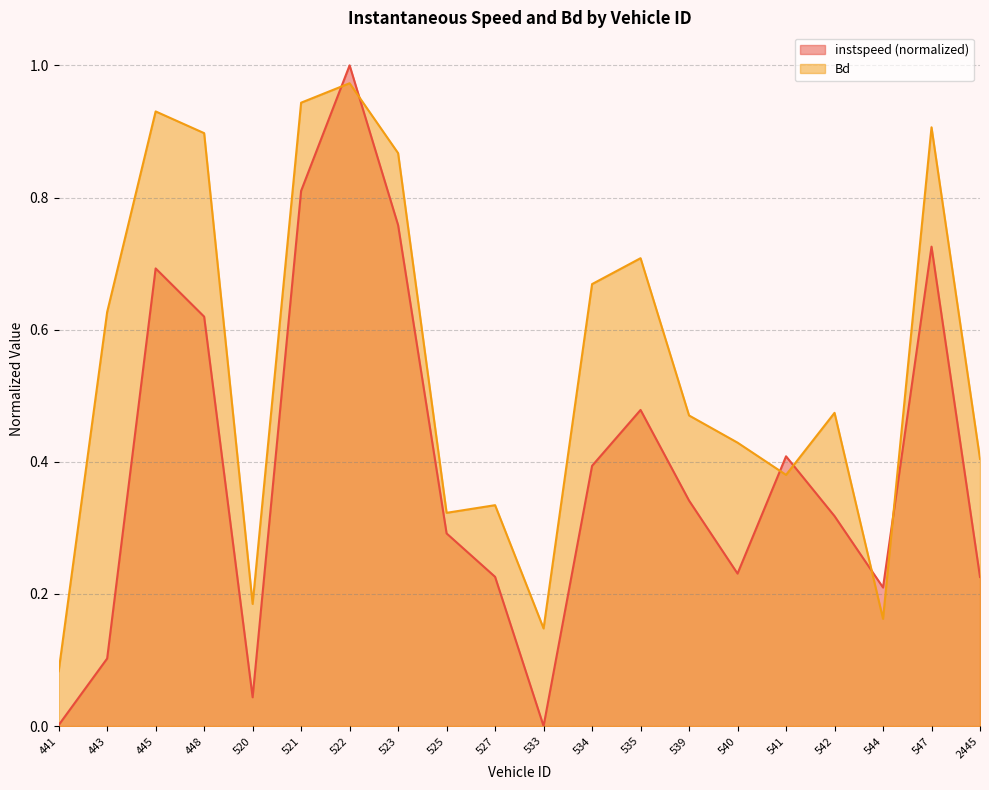

Rank the series by their maximum value, from lowest to highest.

Bd, instspeed (normalized)